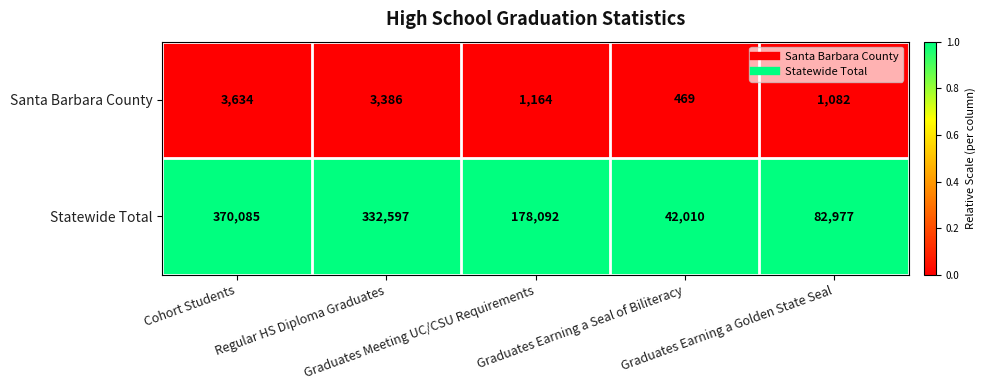

Which category has the highest value across all series?

Cohort Students